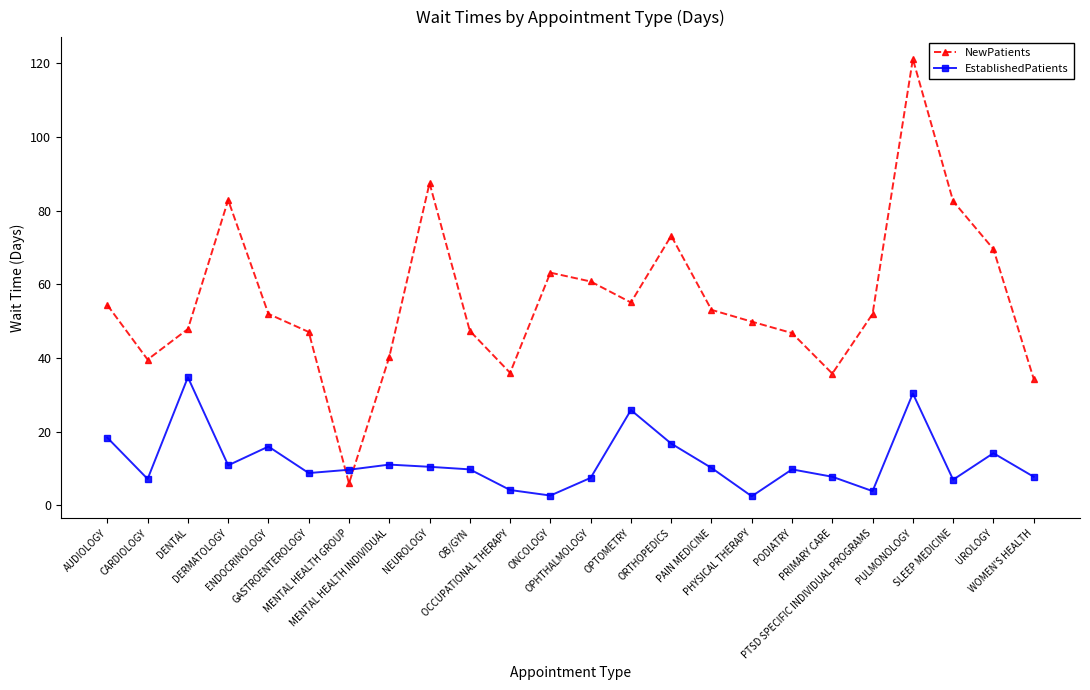

Which series has the largest total across all categories?

NewPatients